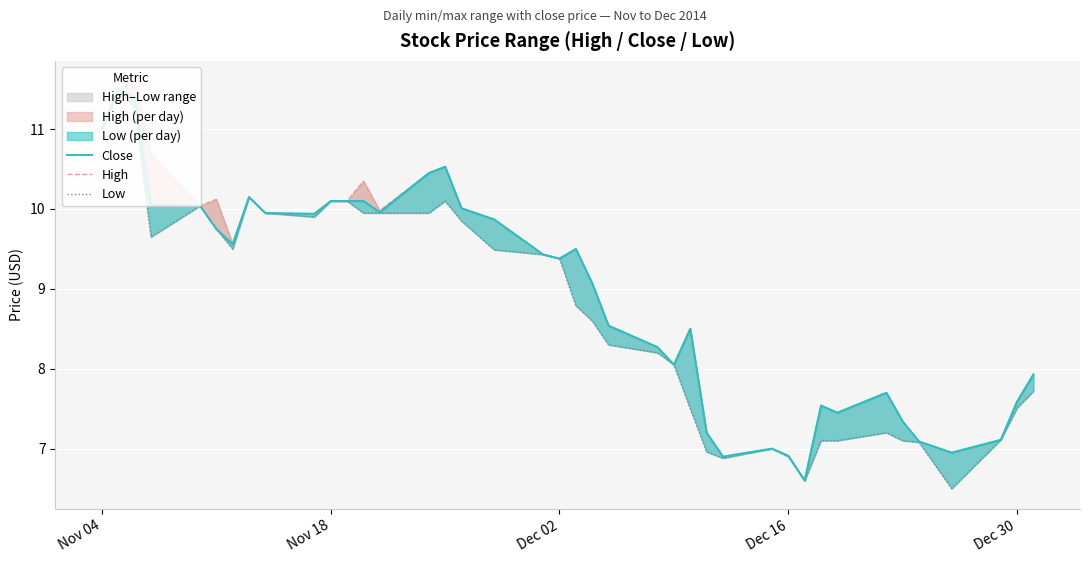

True or false: Low and Close cross at least once.

False